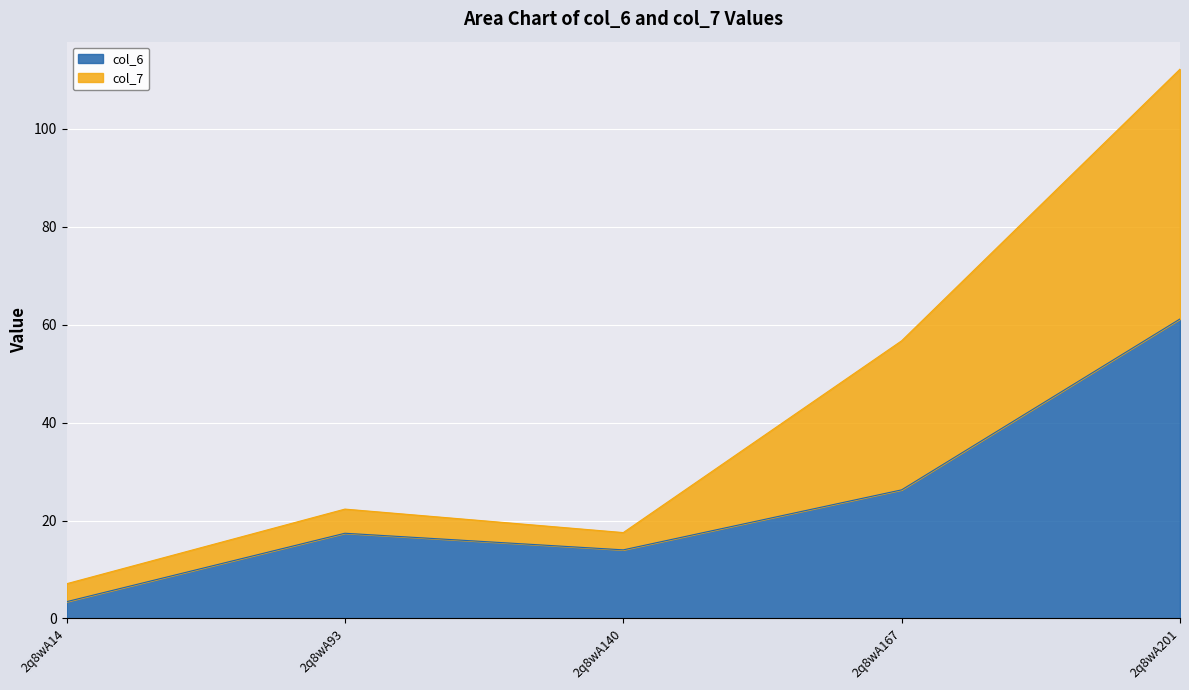

Where is the first local minimum for col_6?

2q8wA140